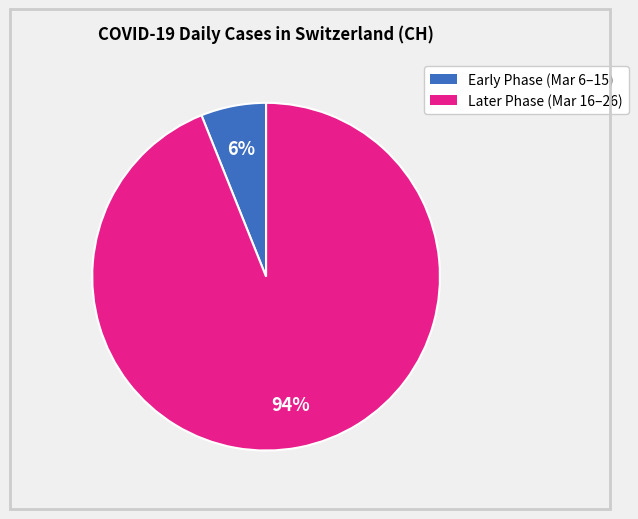

Is there a majority slice in this chart?

Yes